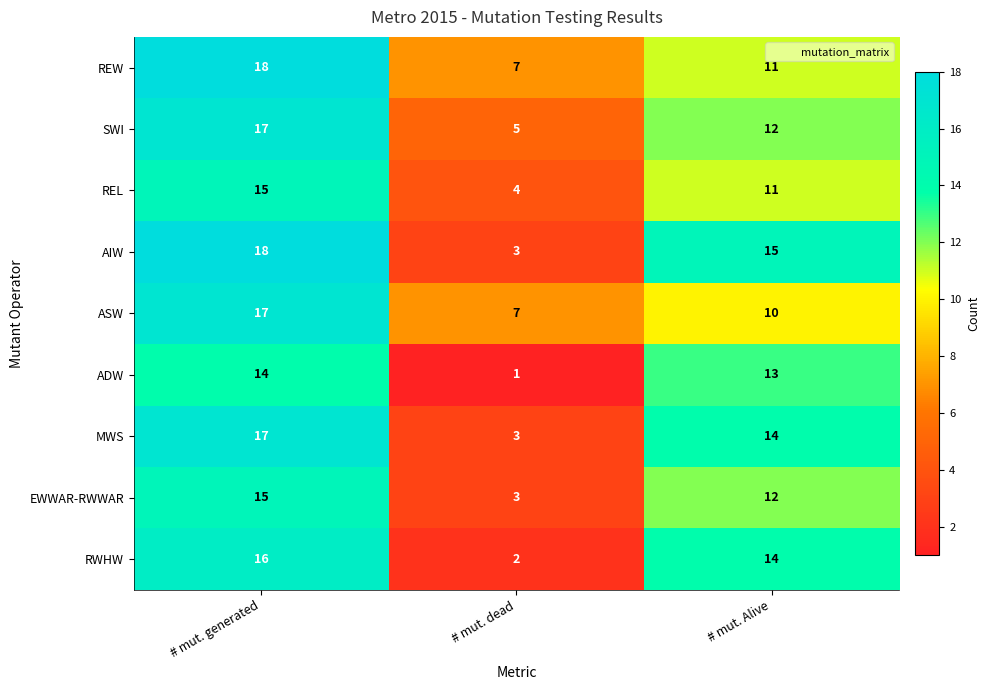

How many categories are shown in the chart?

3